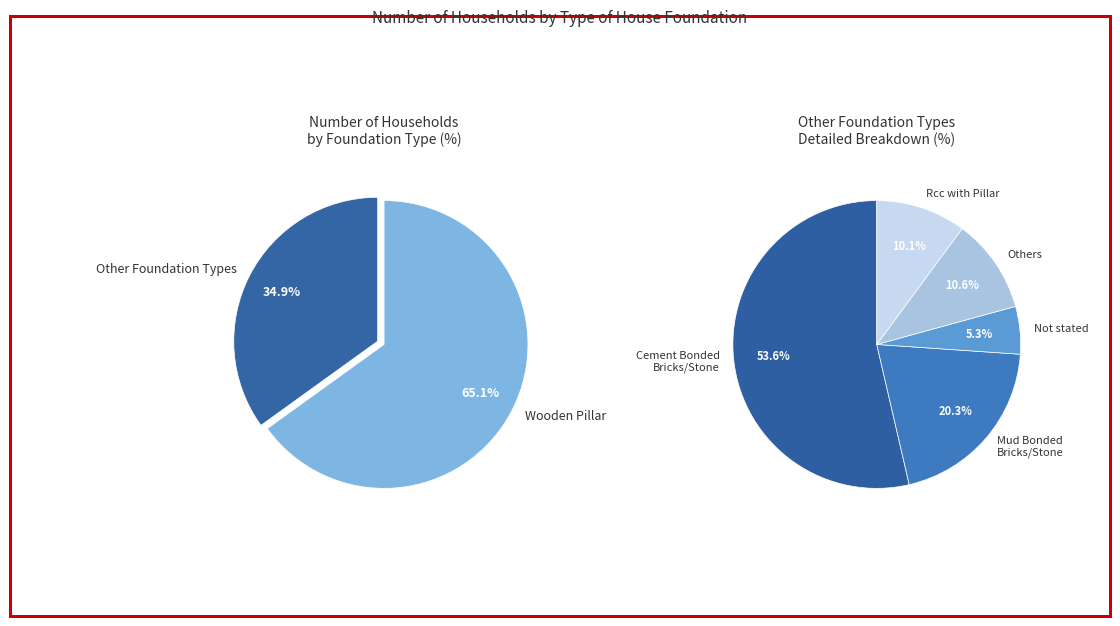

What is the largest slice in the pie chart?

Wooden Pillar